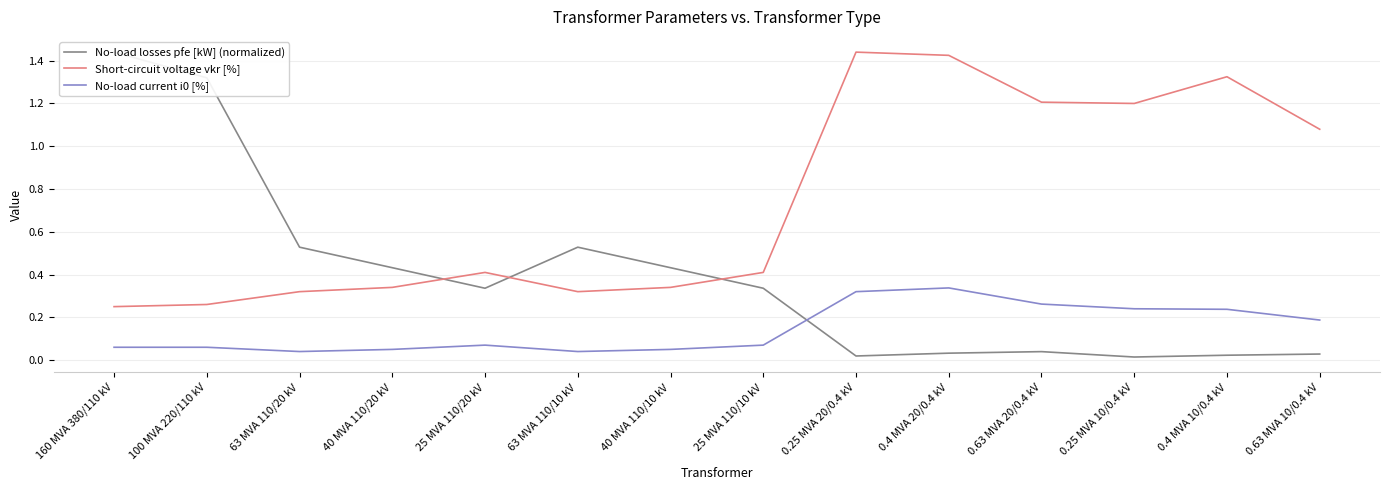

At which category does No-load current i0 [%] reach its first local peak?

25 MVA 110/20 kV